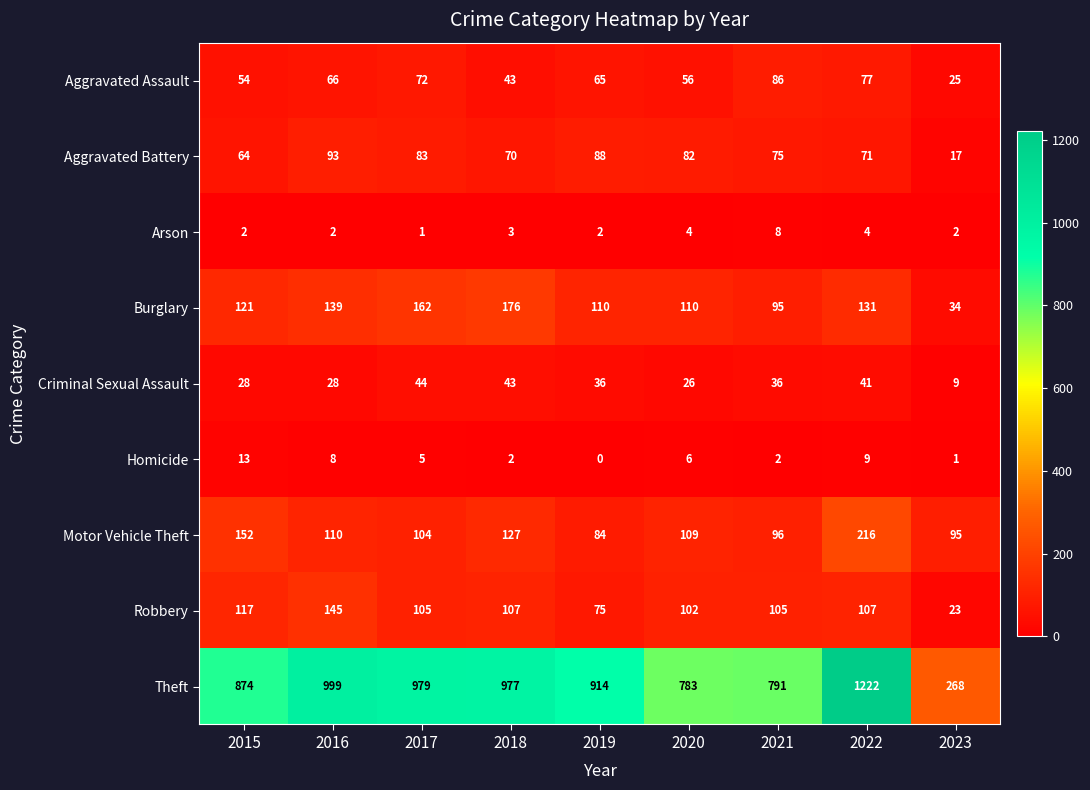

At how many categories does at least one series exceed 495?

8